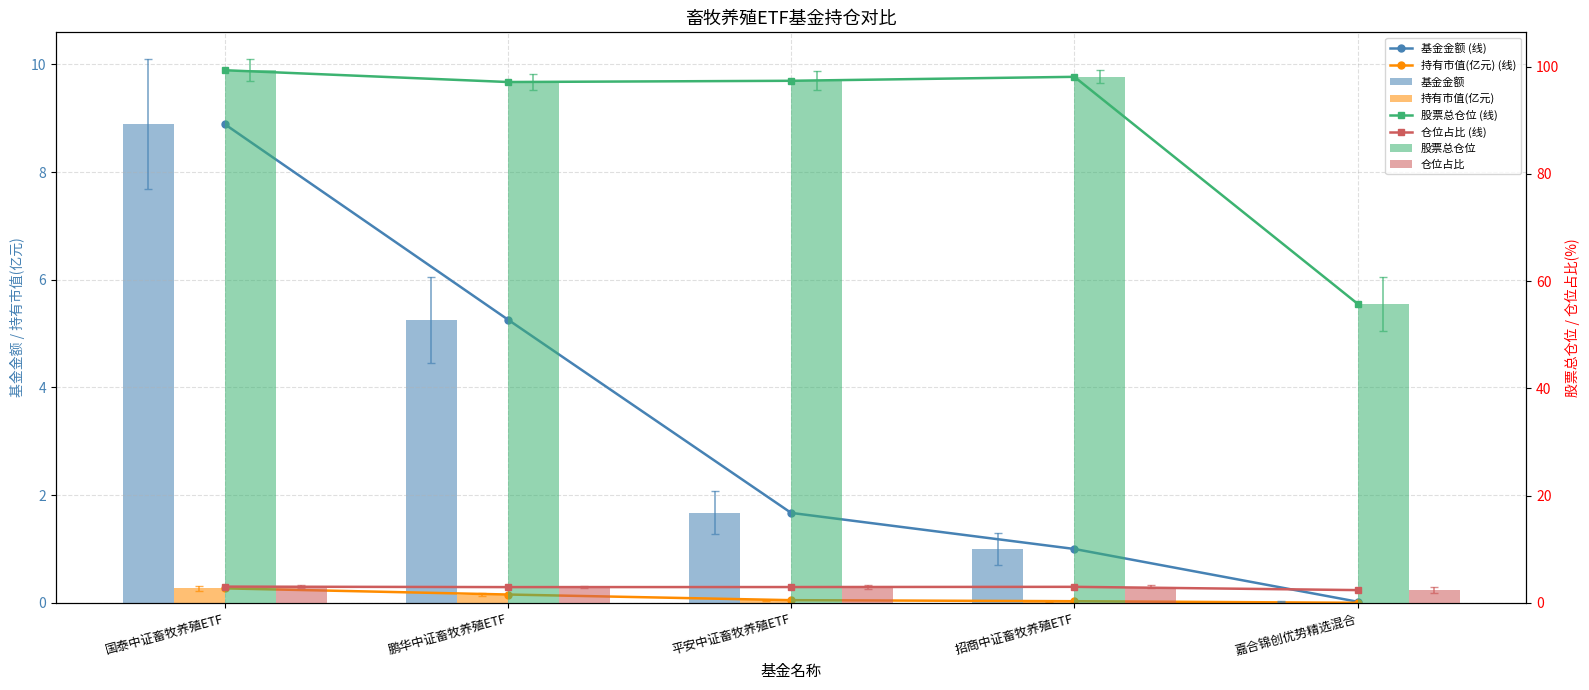

What is the sum of all 持有市值(亿元) values?

0.5